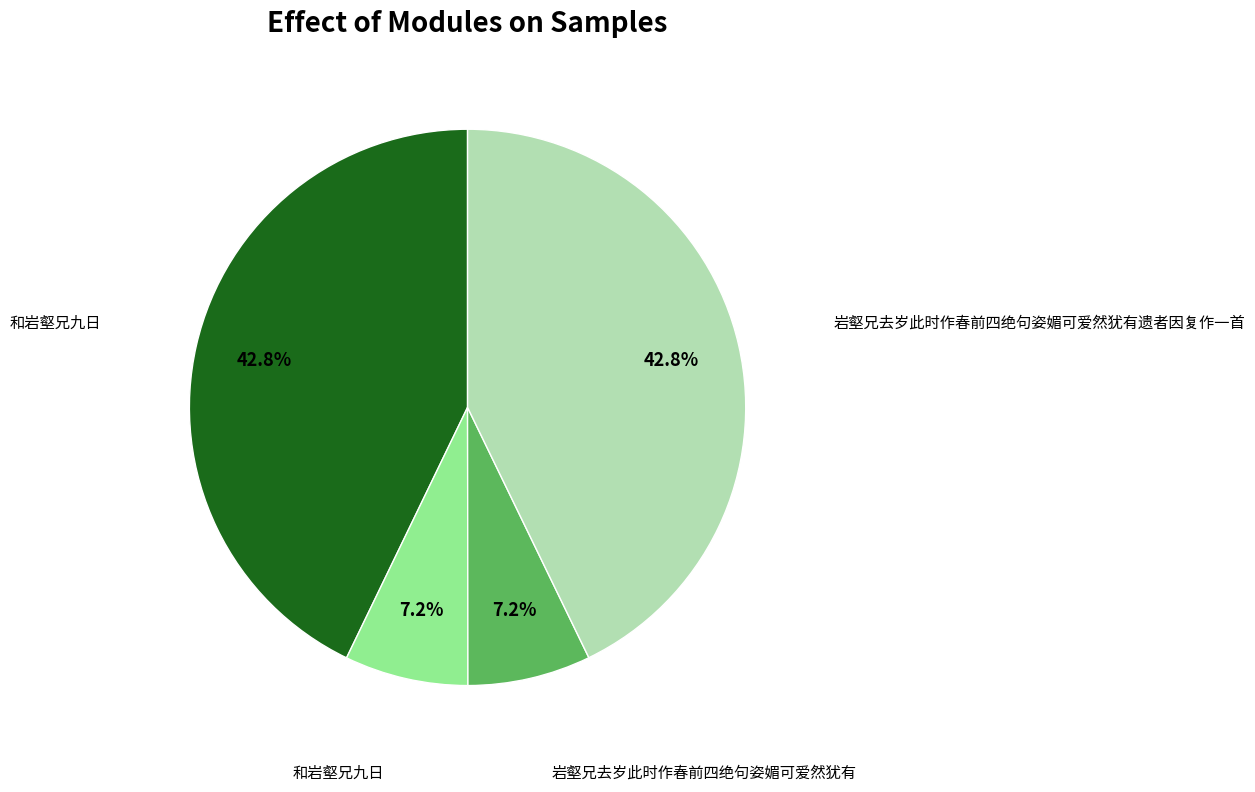

To the nearest percent, what is the difference between the largest and smallest slice percentages?

36%